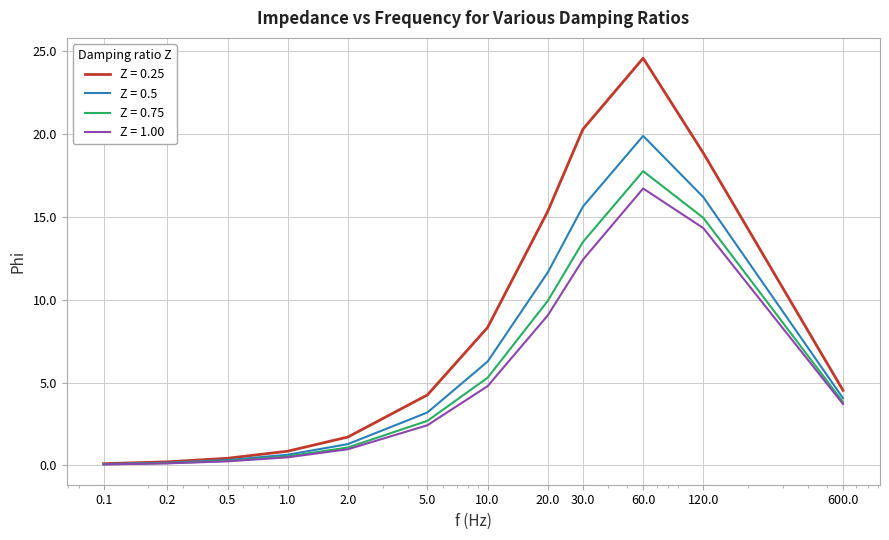

What is the difference between the second highest and minimum values in the Z = 0.25 series?

20.2